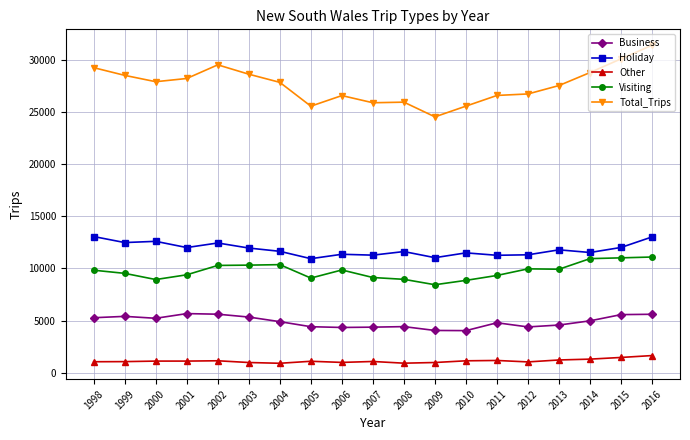

At which category is the sum across all series the highest?

2016